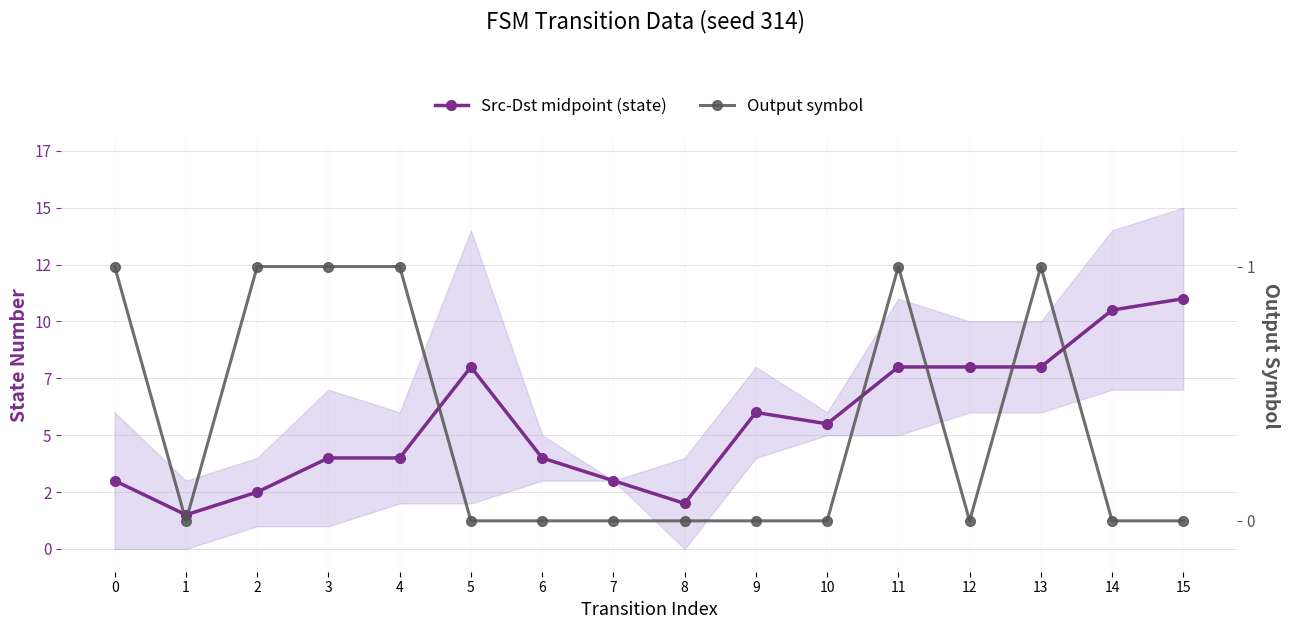

Does the chart have visible grid lines?

Yes